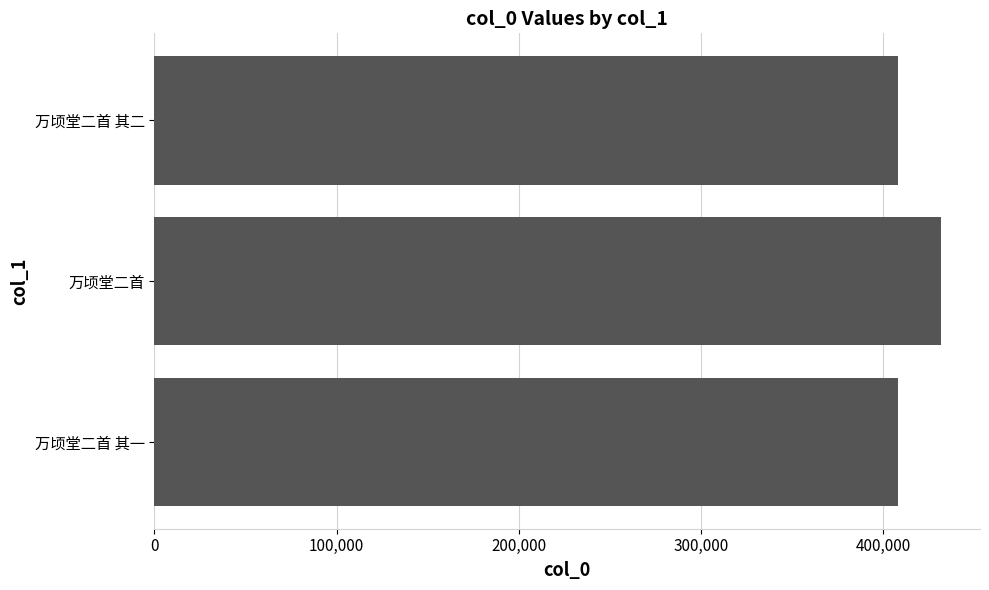

Count the number of data series in this chart.

1